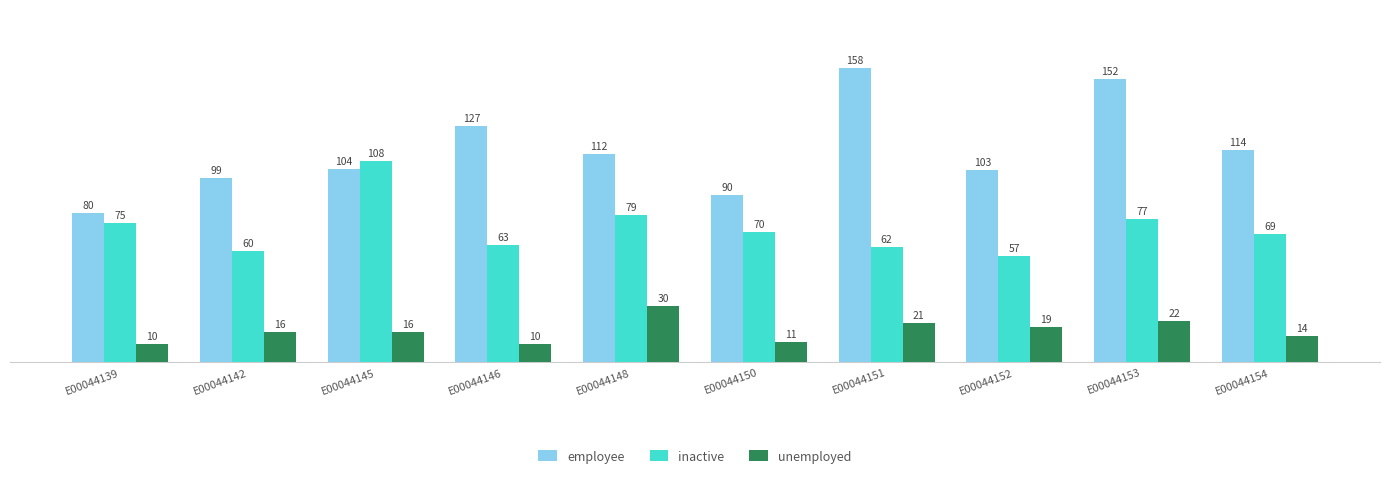

What is the approximate value of employee at E00044152?

103